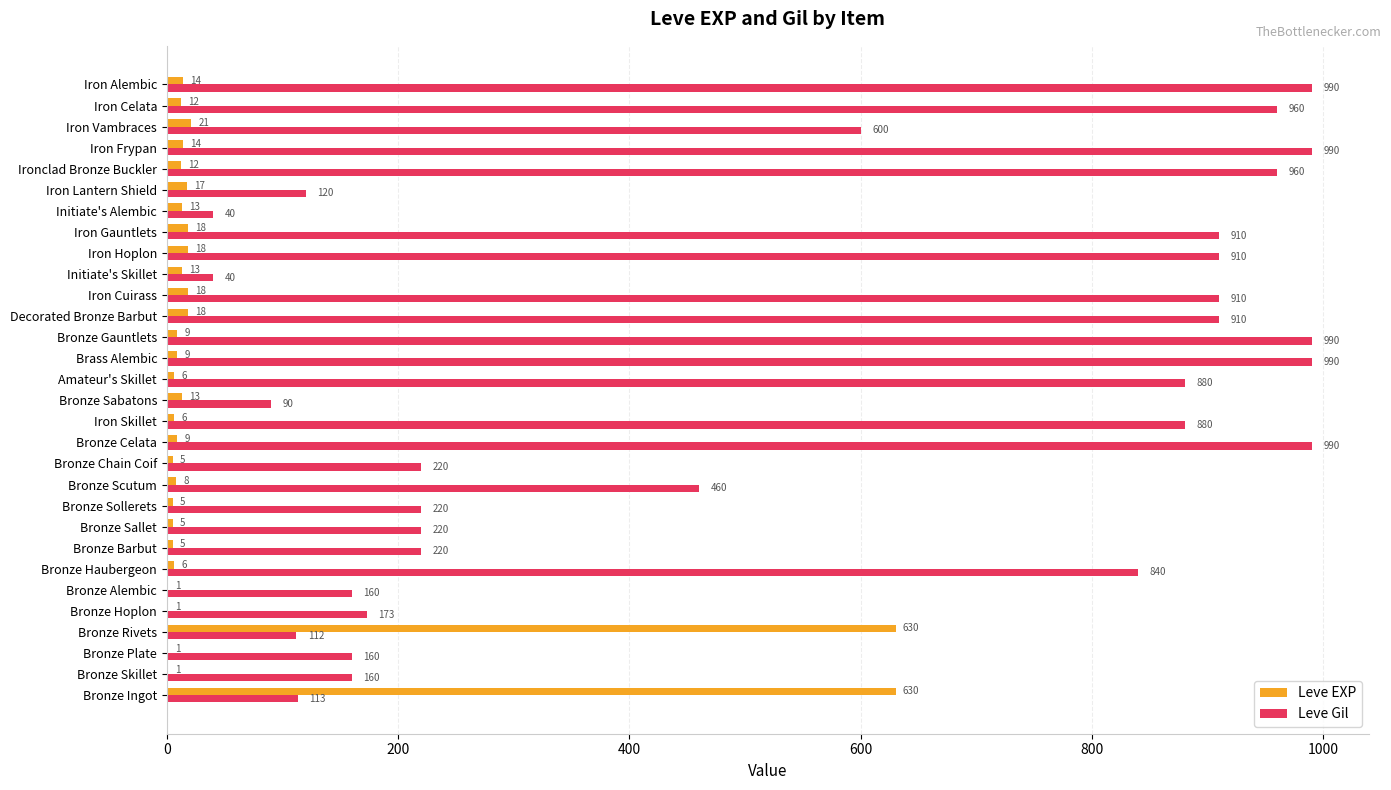

The Leve EXP series shows 940 at Bronze Rivets. True or false?

False